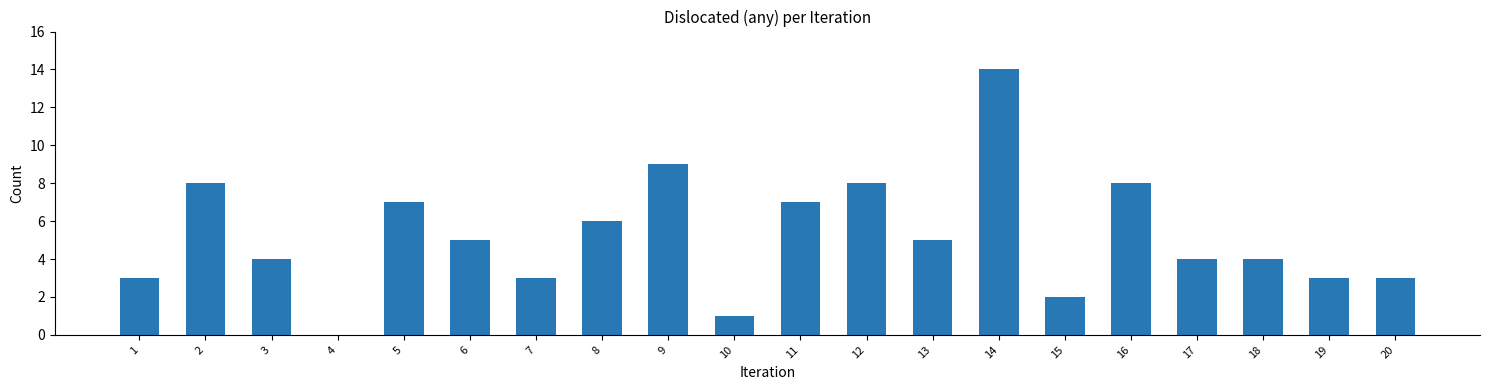

Between 17 and 20, which is larger?

17